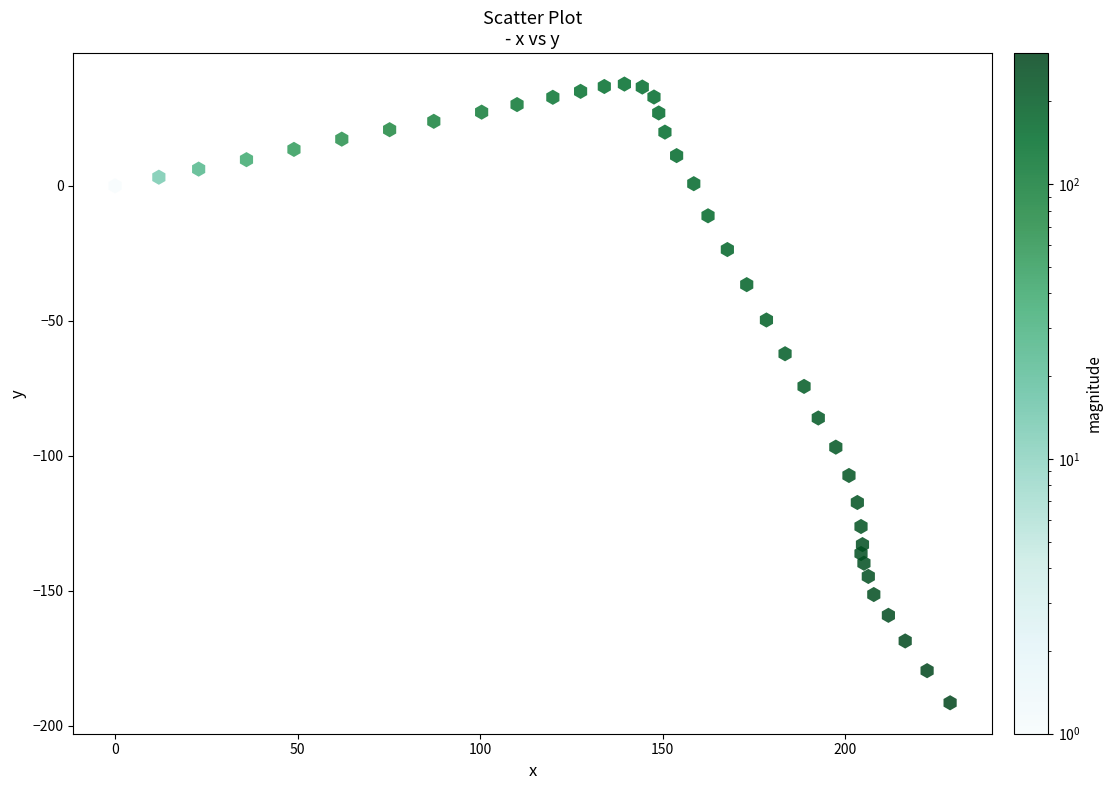

What is the range of X values (max minus min)?

228.7